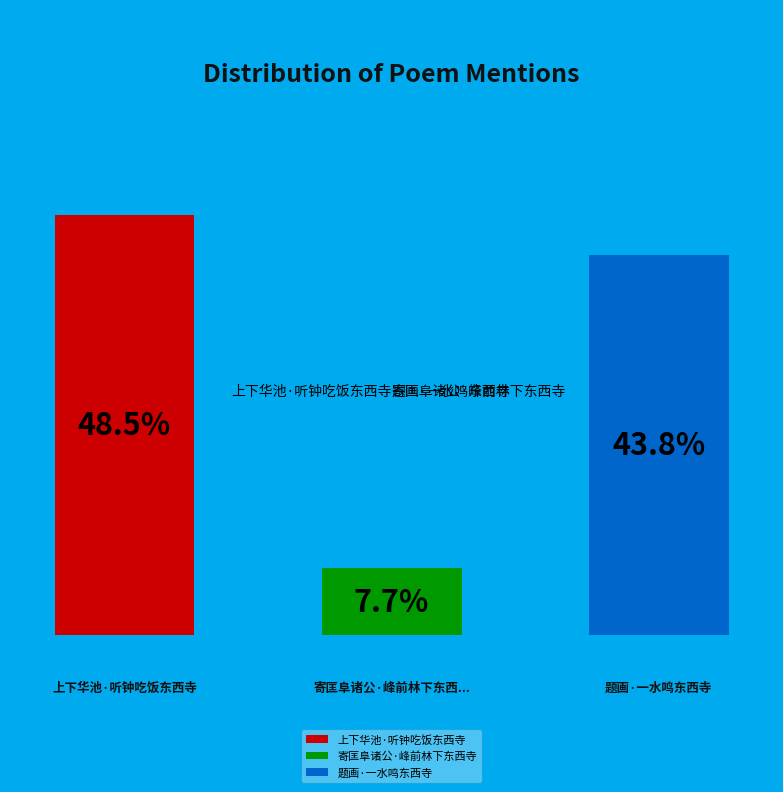

Does 题画·一水鸣东西寺 account for over 50% of the chart?

No